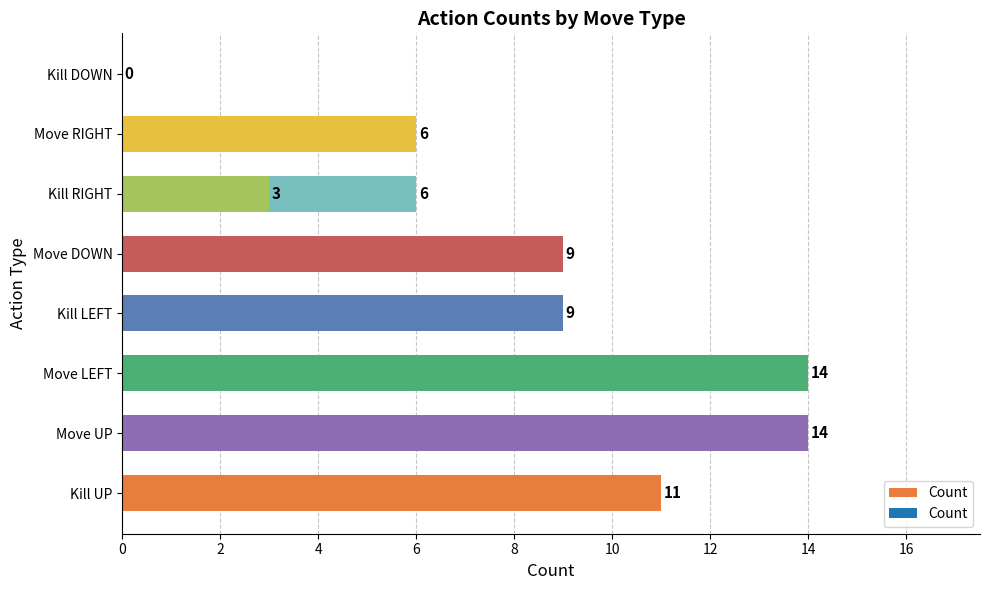

What is the change in value from Move LEFT to Move DOWN?

-5